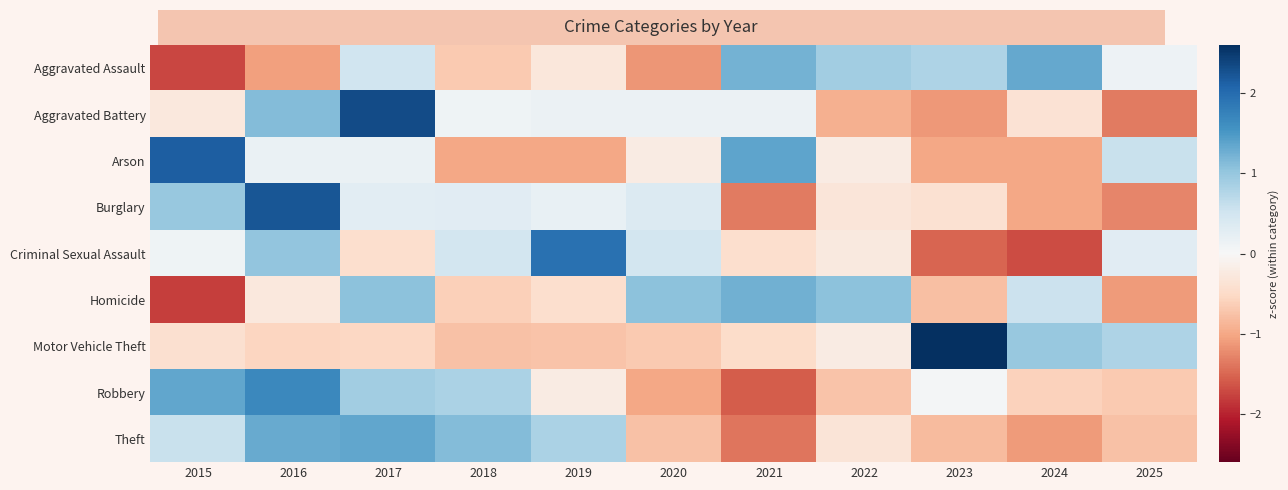

Rank the series at 2020 from highest to lowest value.

Homicide, Criminal Sexual Assault, Burglary, Aggravated Battery, Arson, Motor Vehicle Theft, Theft, Robbery, Aggravated Assault